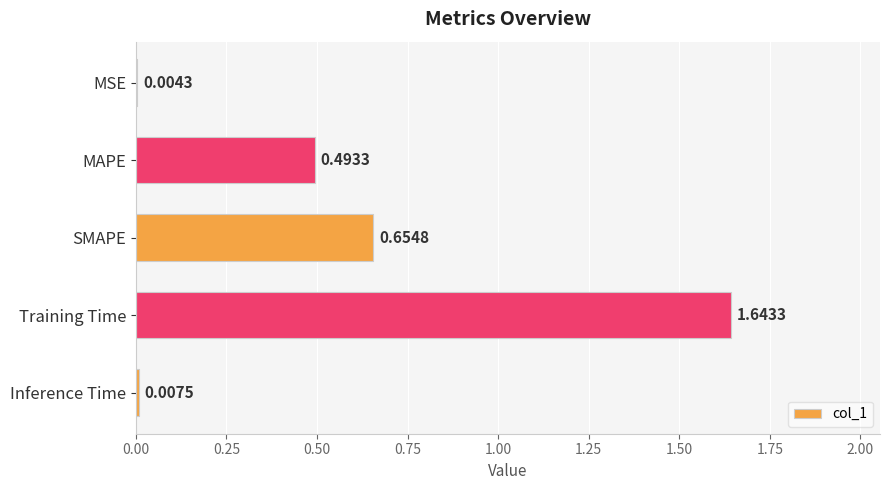

Which category has the highest value across all series?

Training Time